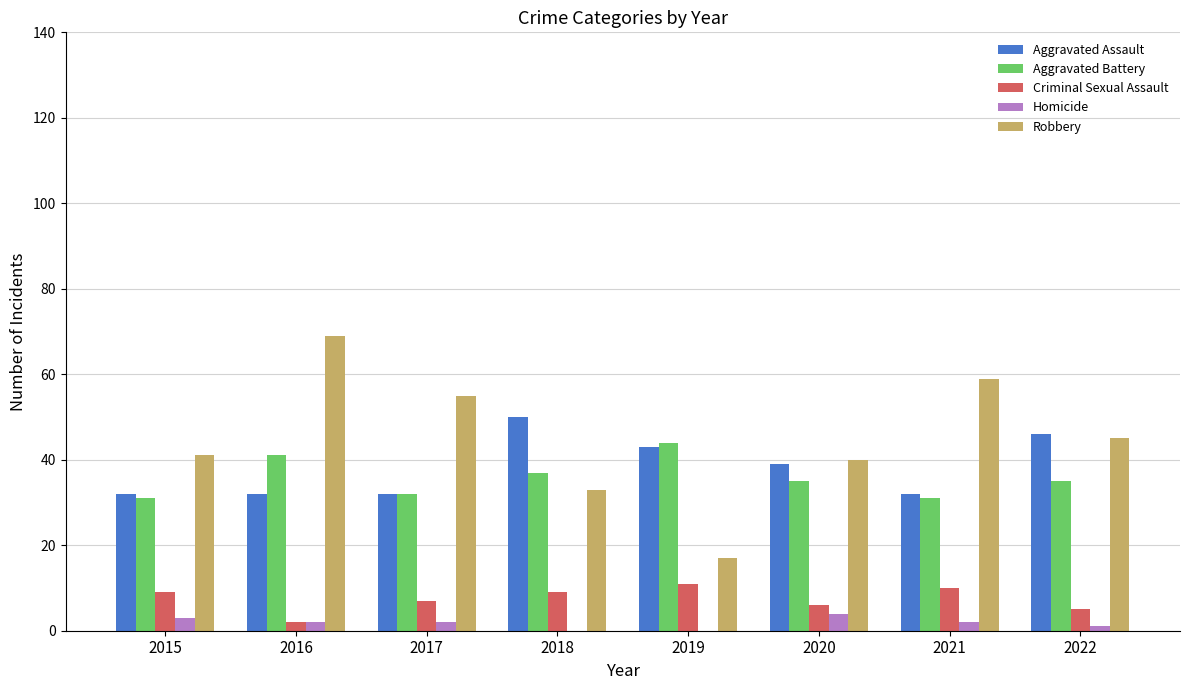

The Criminal Sexual Assault series shows 2 at 2016. True or false?

True